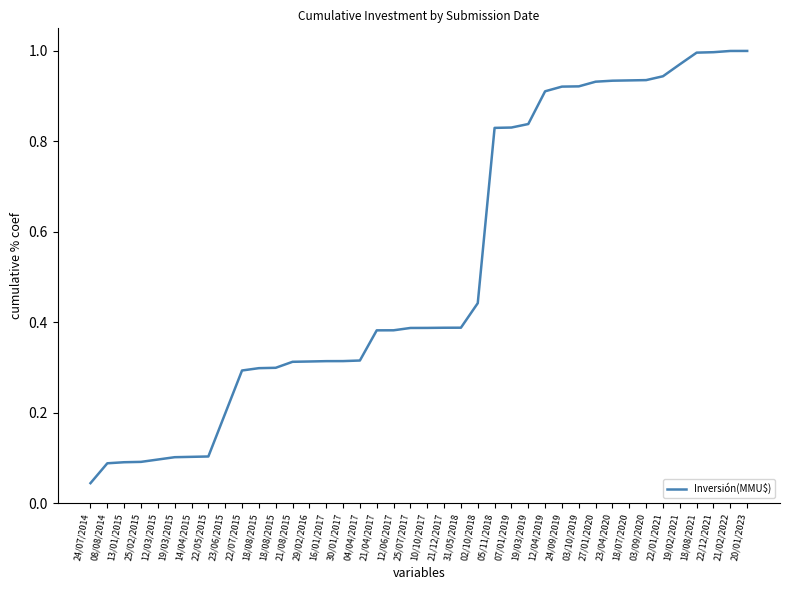

Does the chart display data point markers on the line(s)?

No